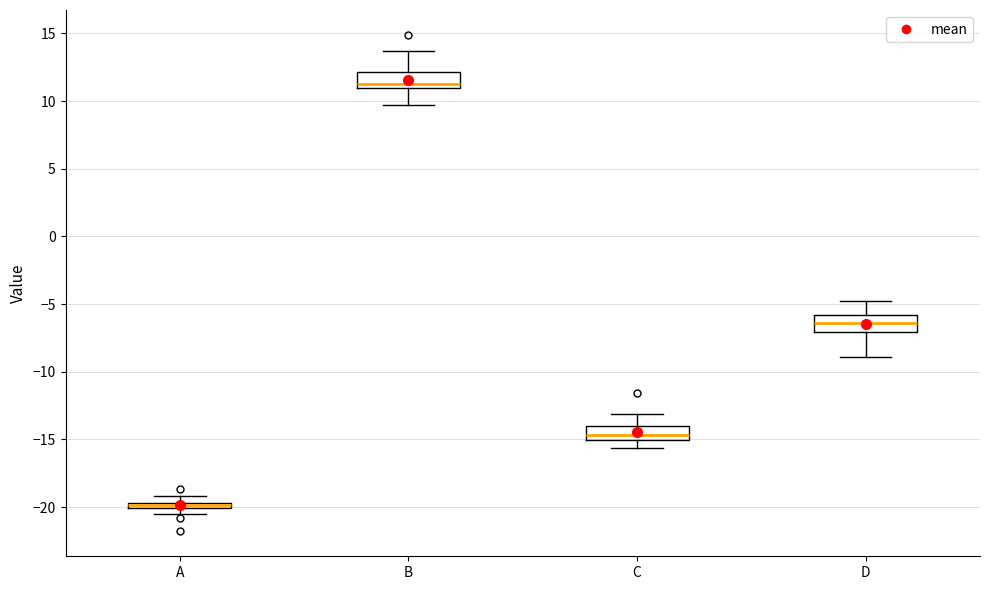

Where does the upper whisker of the box for D end on the y-axis? The values are not printed on the chart, so give them approximately, as read against the axis.

-5.0